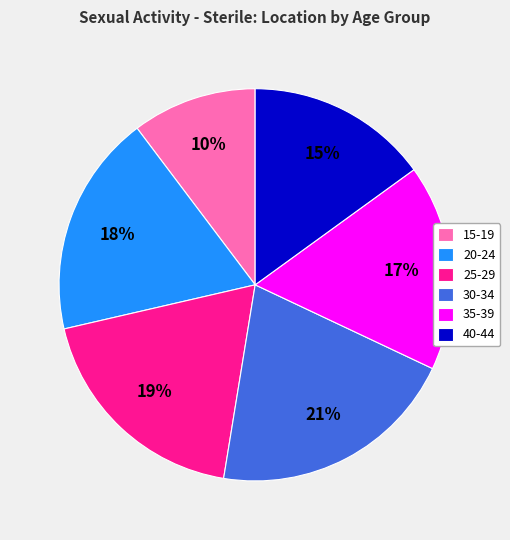

True or false: 20-24 accounts for 18% of the total.

True